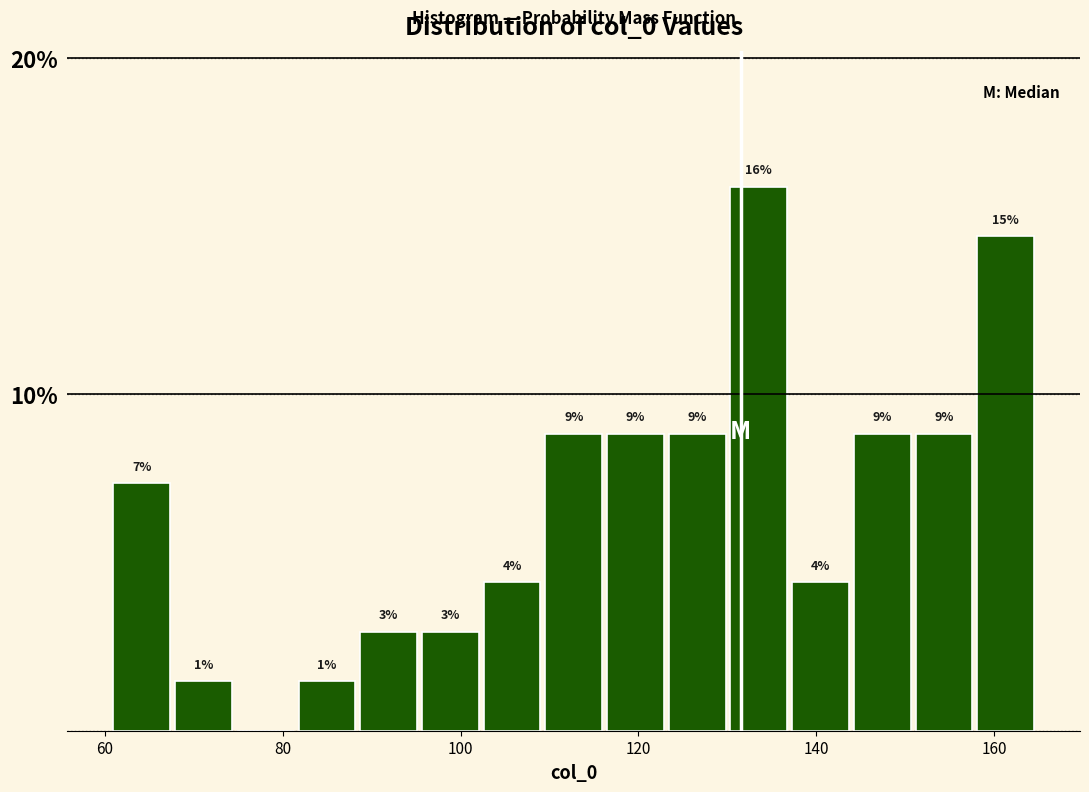

Around what value on the x-axis is the tallest bar? Give the approximate position of its centre, as read against the axis.

134